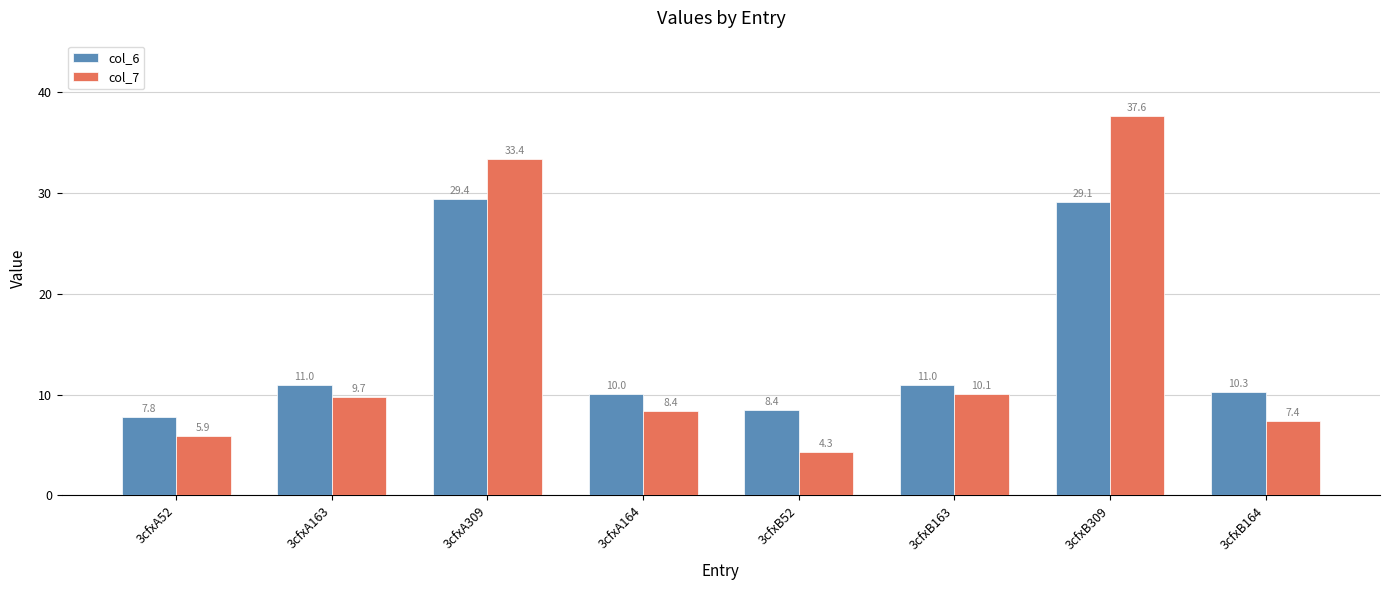

Rank the series at 3cfxB309 from highest to lowest value.

col_7, col_6